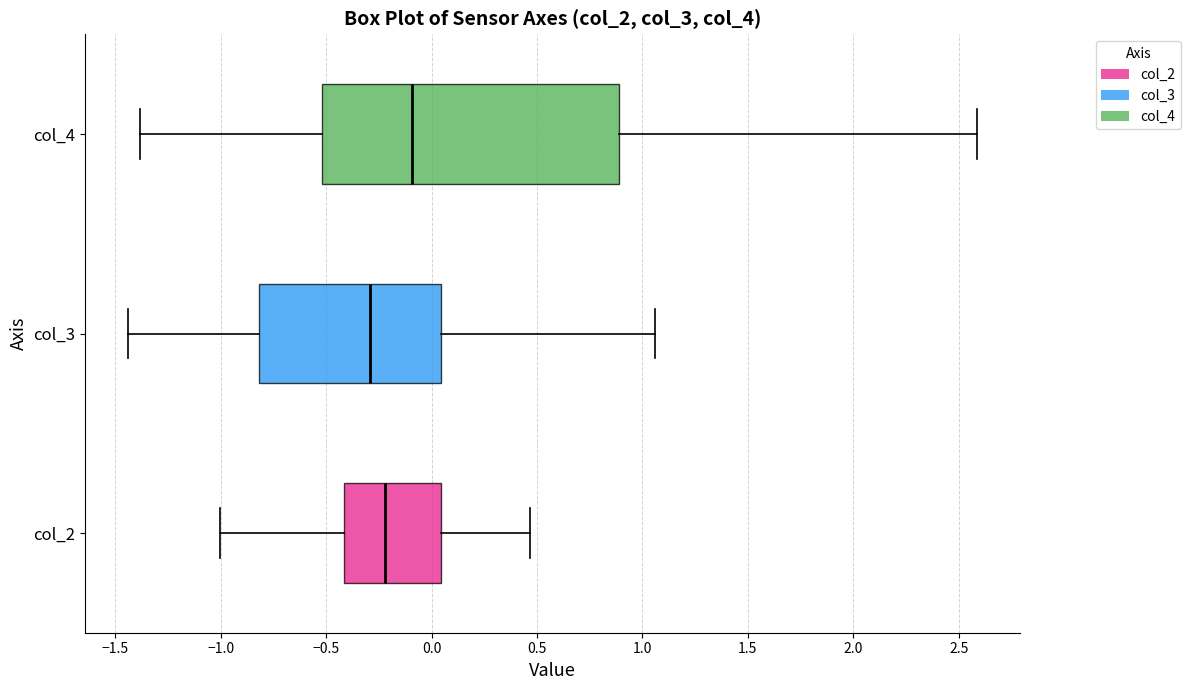

Which box is the widest, from its left edge to its right edge?

col_4